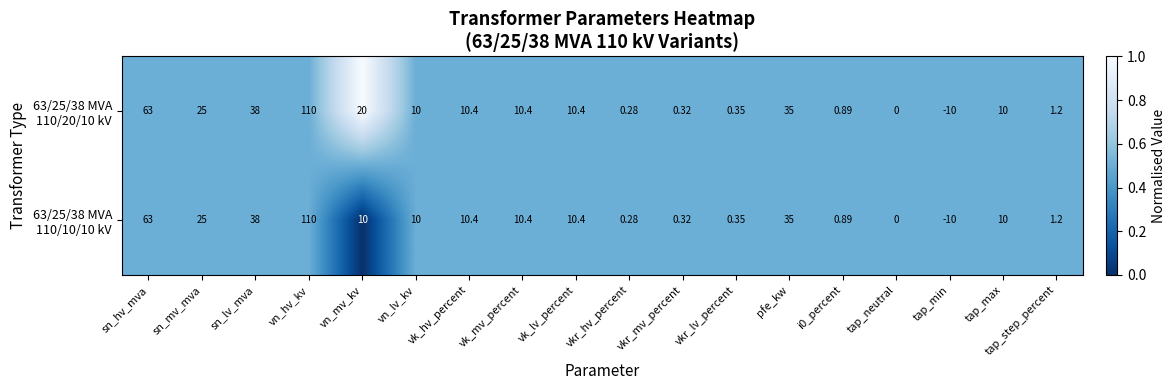

Which label corresponds to the largest value in the chart?

vn_hv_kv